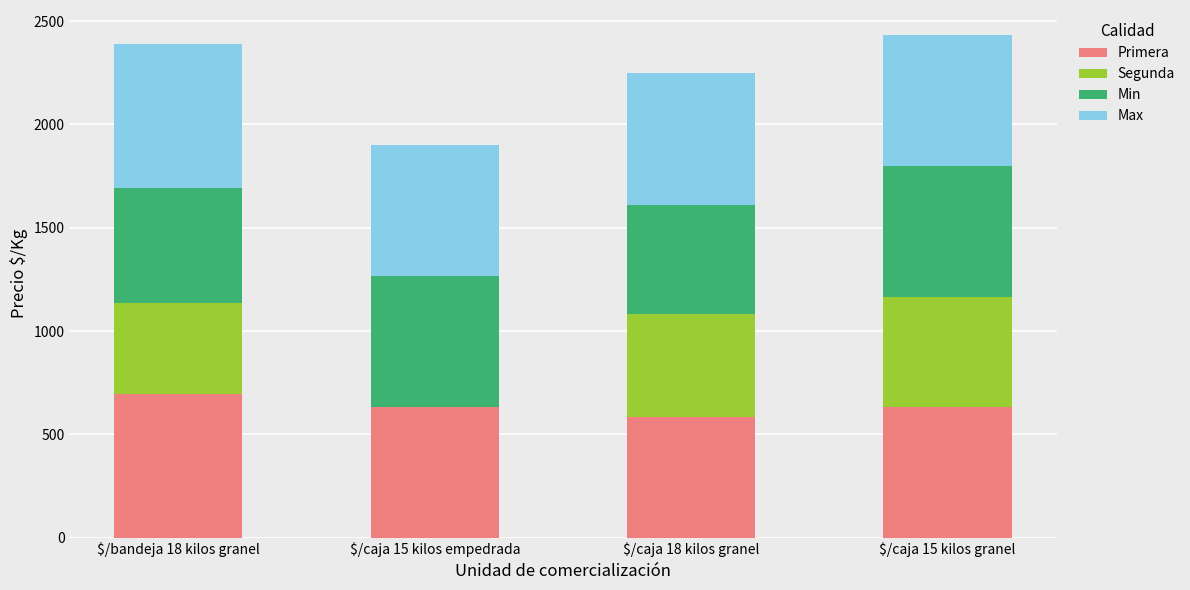

What is the maximum value for Primera?

694